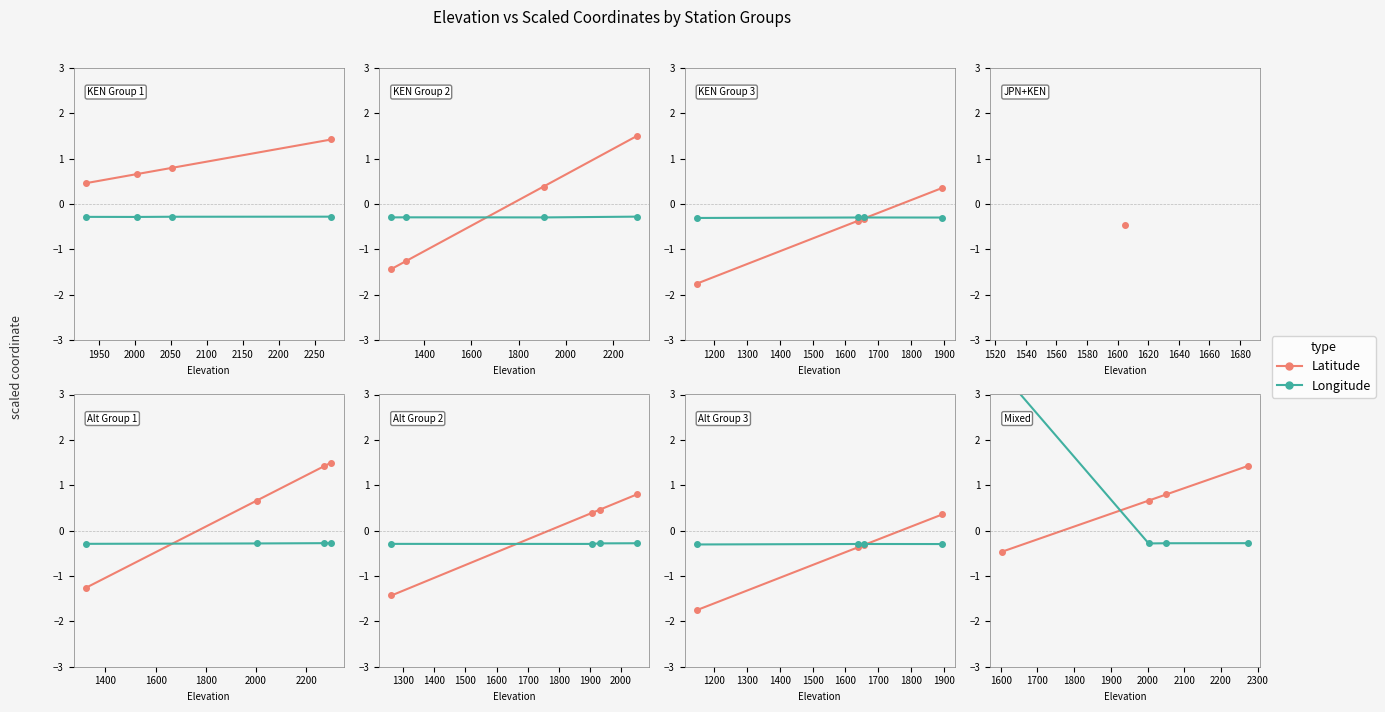

Which series has the largest range (max minus min)?

Longitude